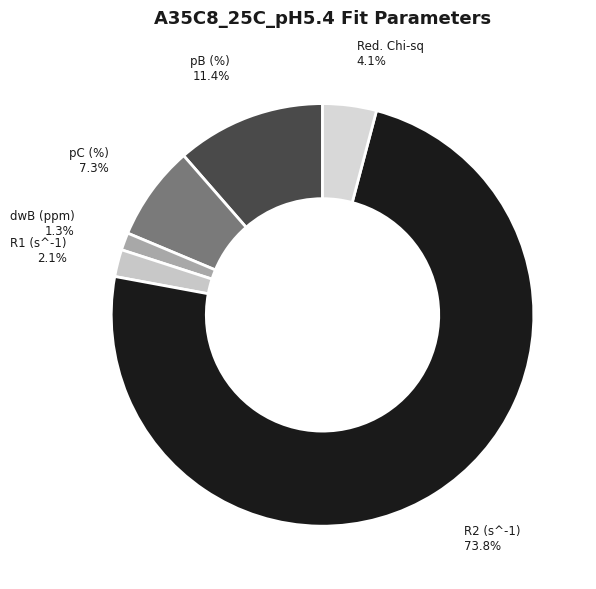

Is it true that pC (%) is 7% of the pie?

True